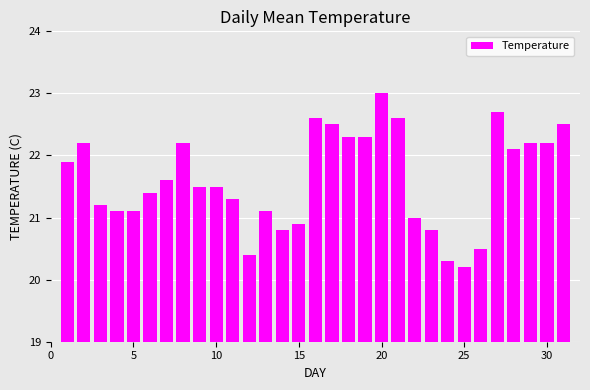

What is the sum of all values?

670.0